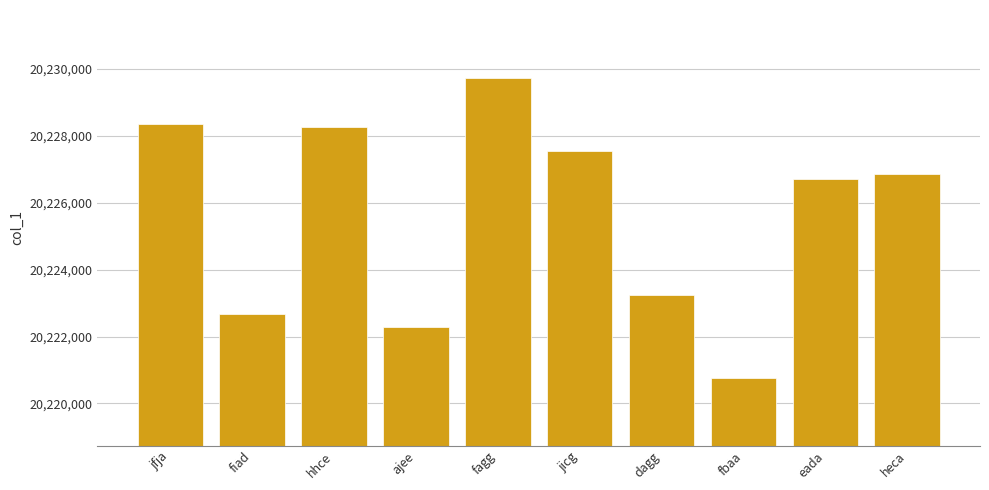

What is the value of the 5th bar from the left?

20229745